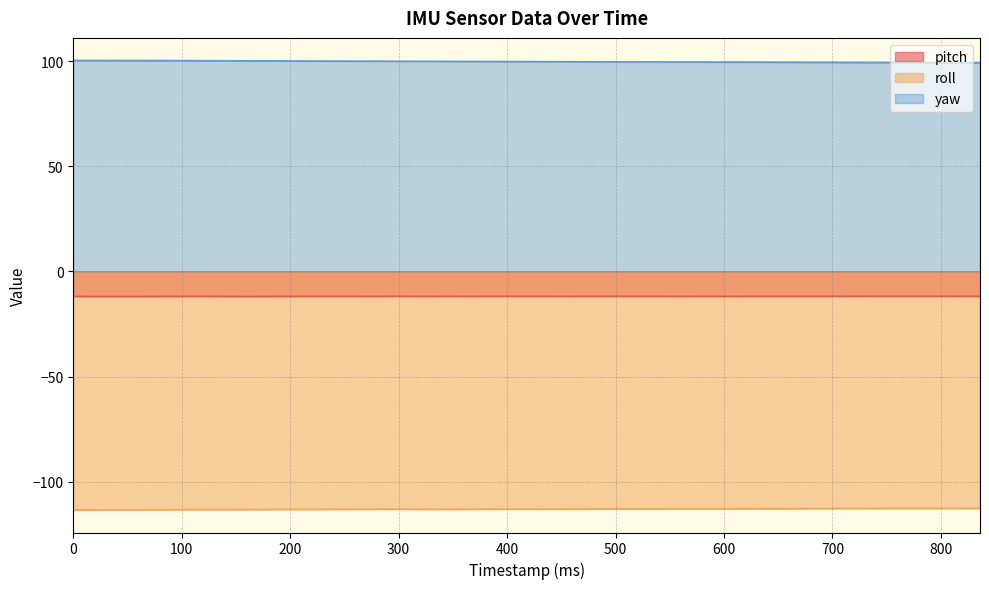

How many lines are shown in the chart?

3